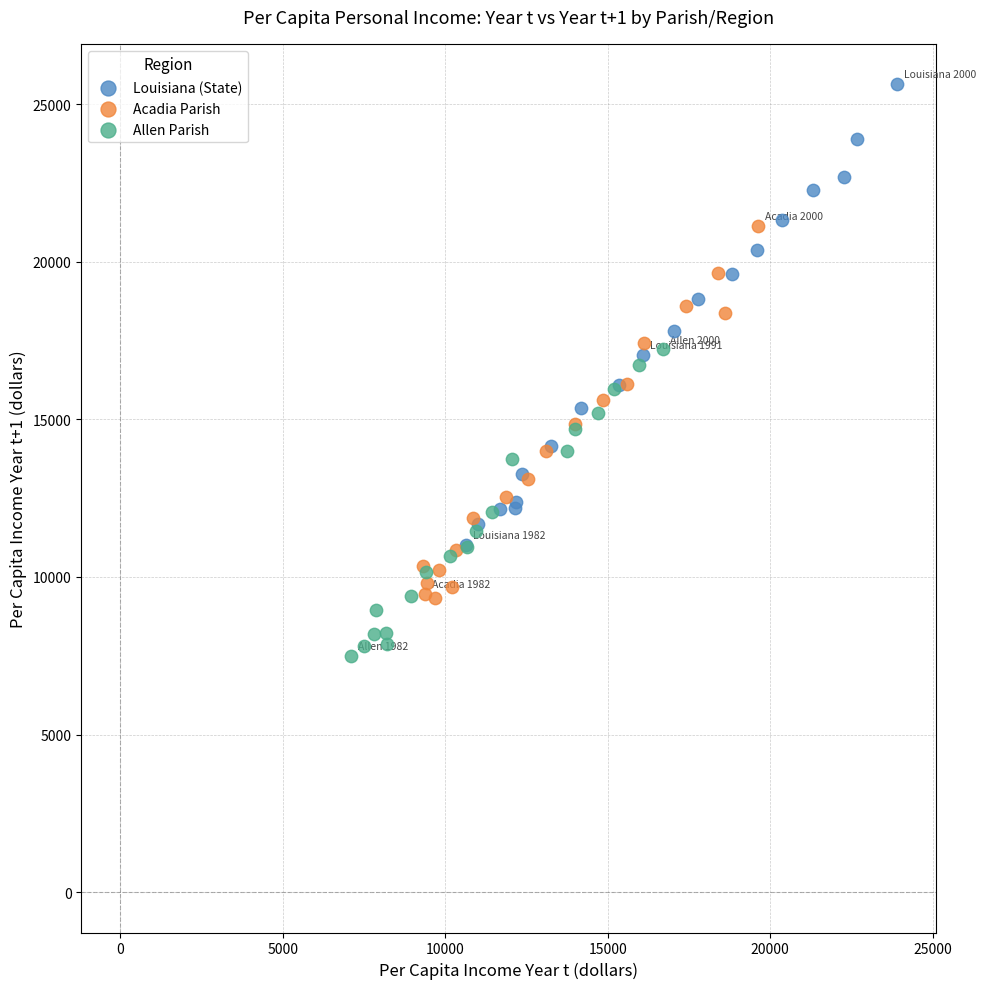

Which series contains the lowest Y value?

Allen Parish